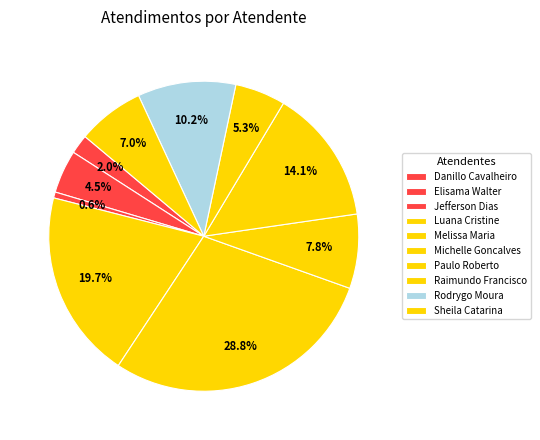

Which slice is the largest?

Melissa Maria